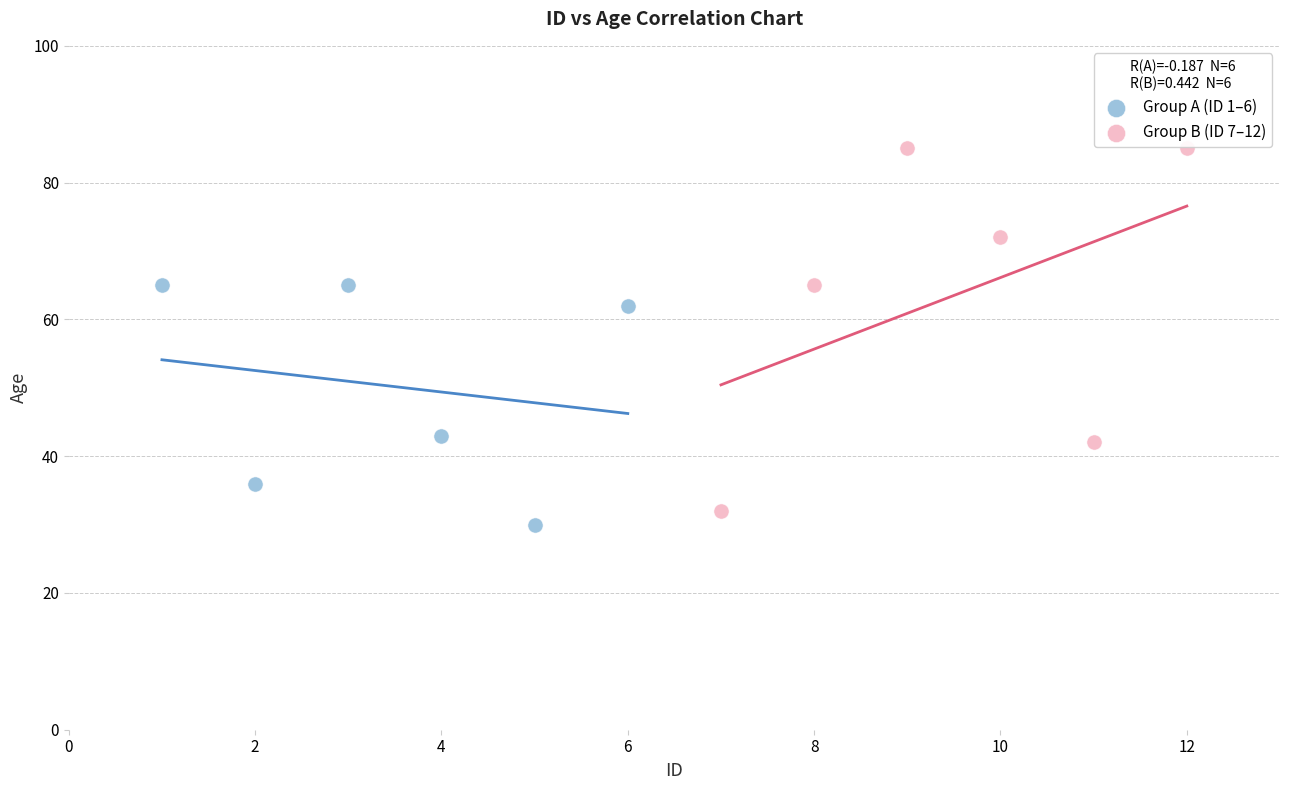

Which series contains the highest Y value?

Group B (ID 7–12)